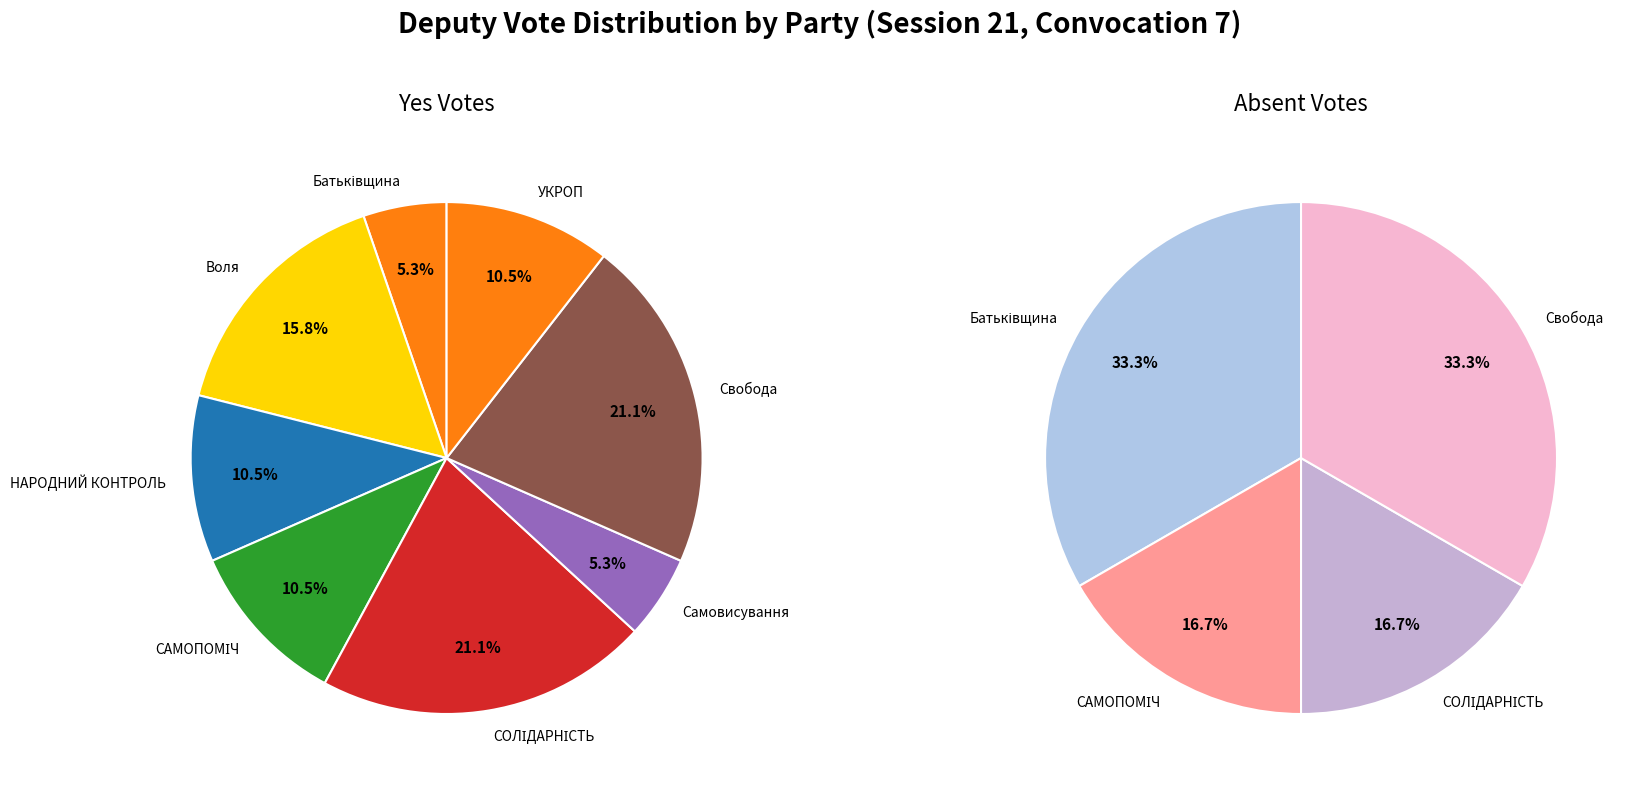

Is 10 the majority of the pie?

No